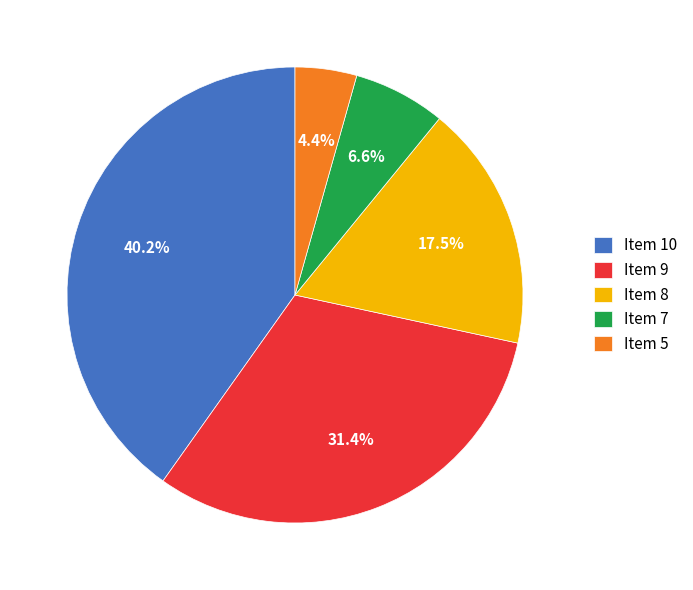

Is there a majority slice in this chart?

No